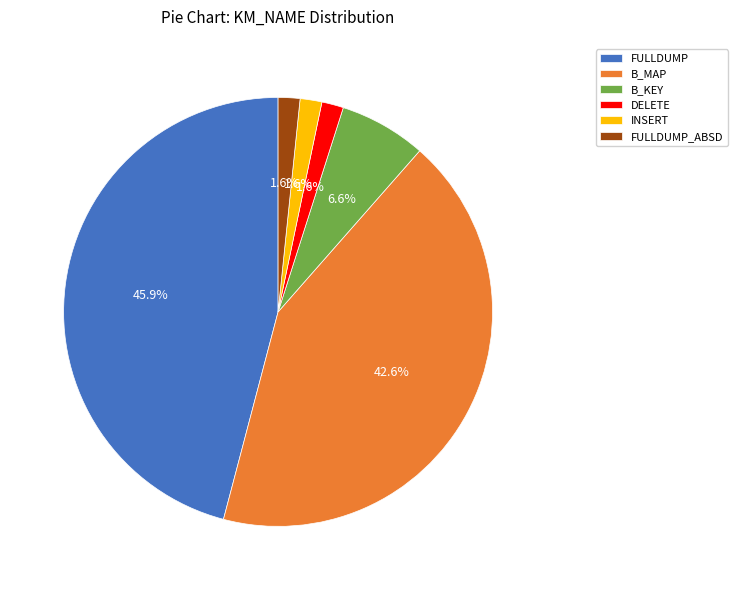

What is the total percentage of FULLDUMP_ABSD and FULLDUMP?

47.5%